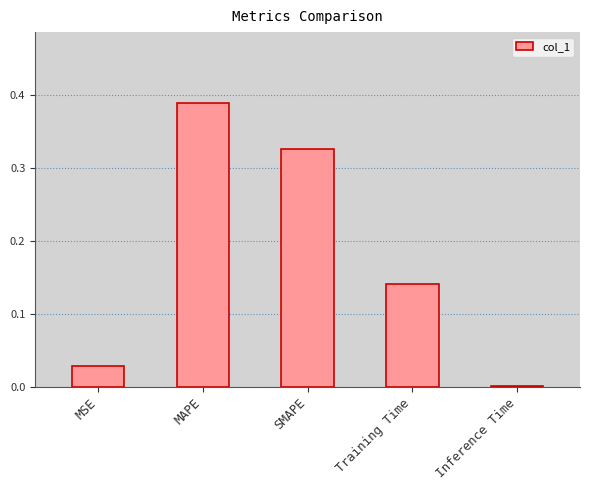

Which category has the highest value across all series?

MAPE